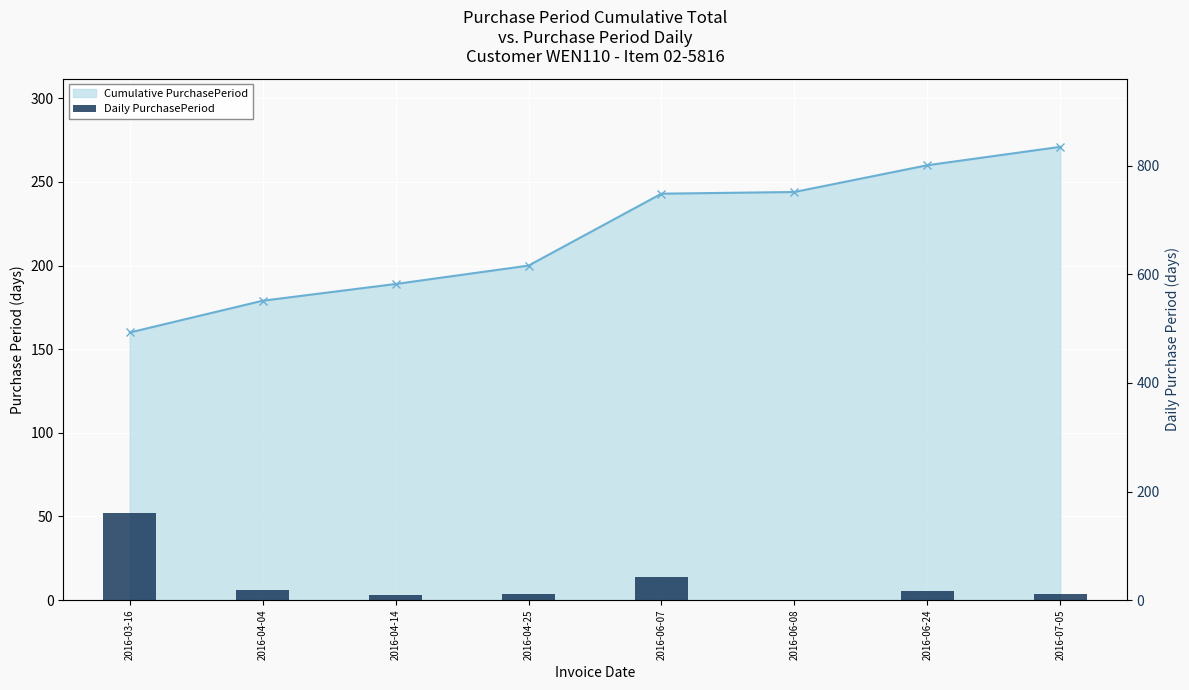

What is the maximum value shown in the chart?

160